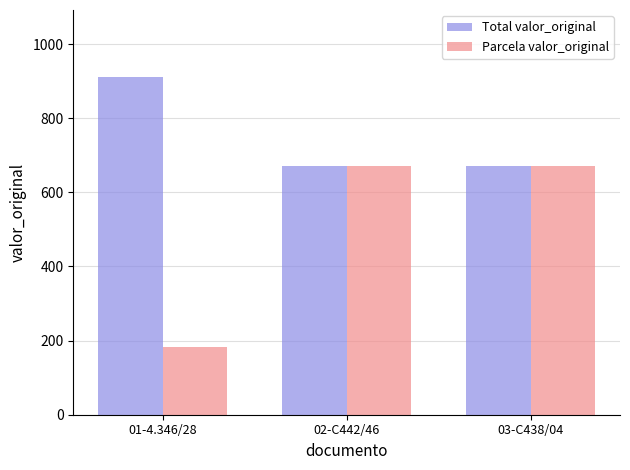

How many bars are there in each group?

2